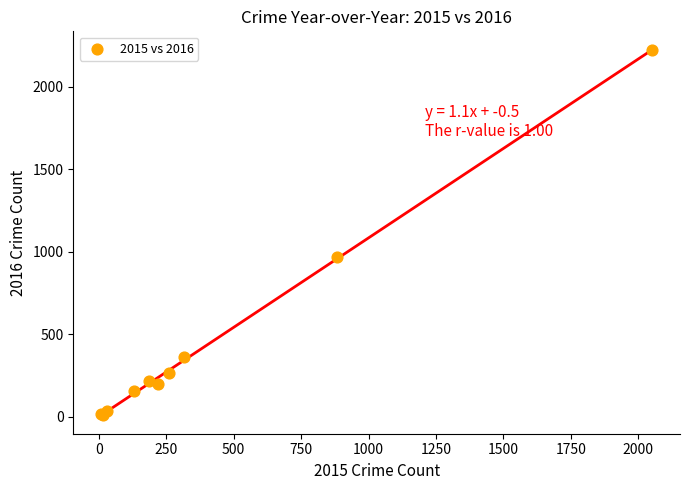

What Y value in the scatter plot is closest to 1115?

965